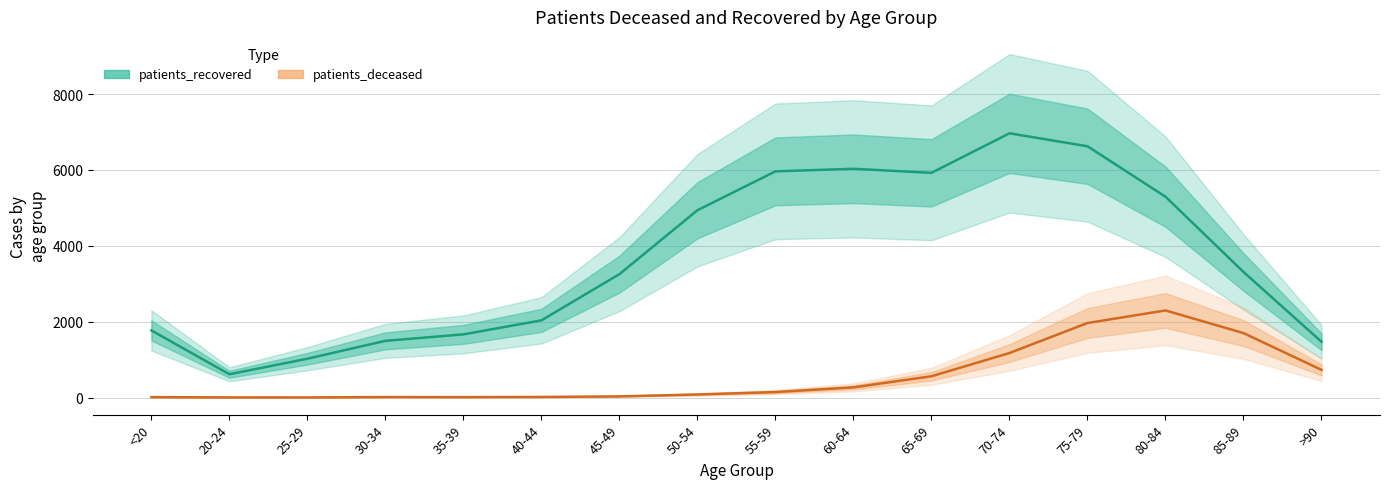

What position from the left is 85-89?

15